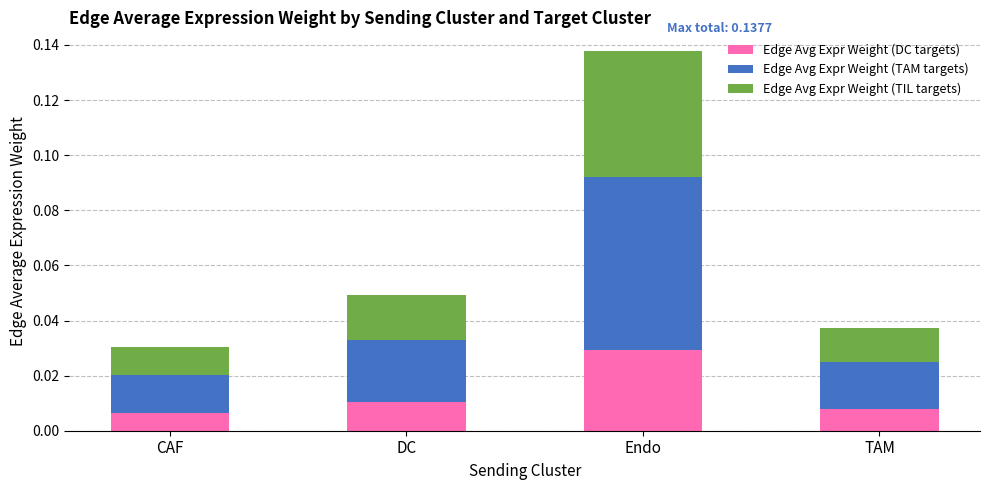

What are all the series names shown in the legend?

Edge Avg Expr Weight (DC targets), Edge Avg Expr Weight (TAM targets), Edge Avg Expr Weight (TIL targets)